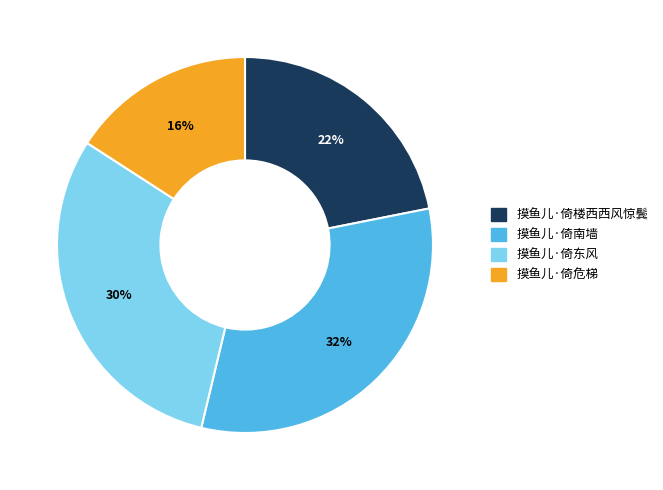

Is there any slice that represents more than half of the pie?

No